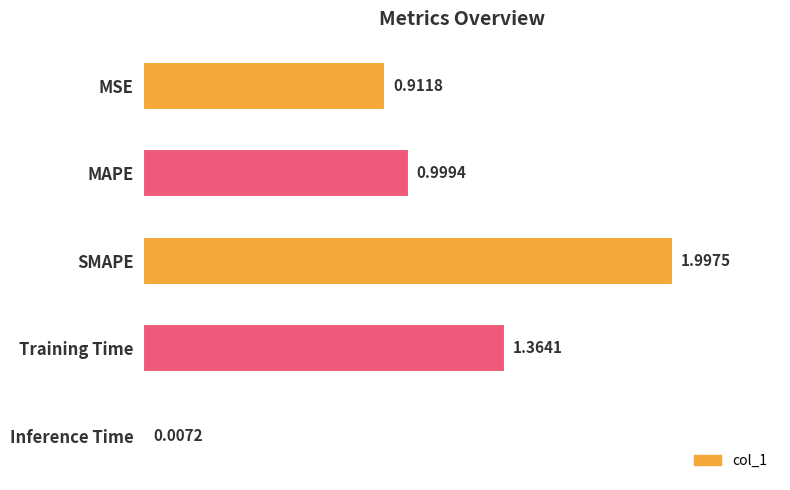

Rank the categories by value from highest to lowest.

SMAPE, Training Time, MAPE, MSE, Inference Time